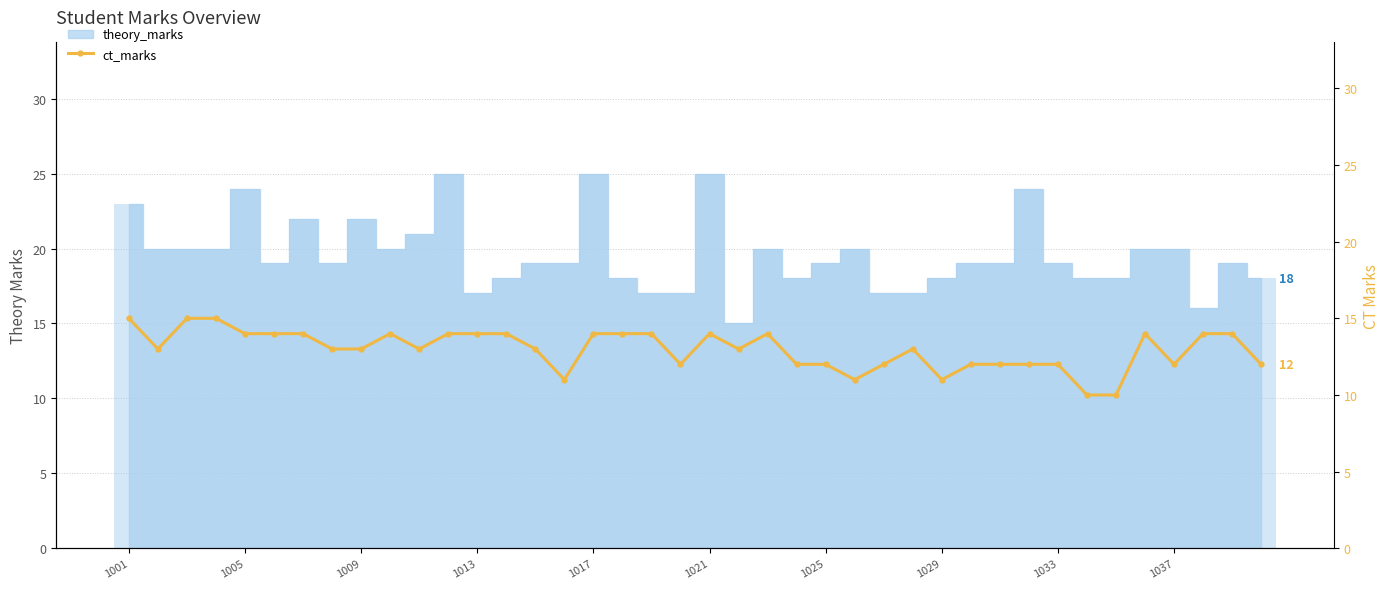

The value at 1029 is 11. True or false?

True